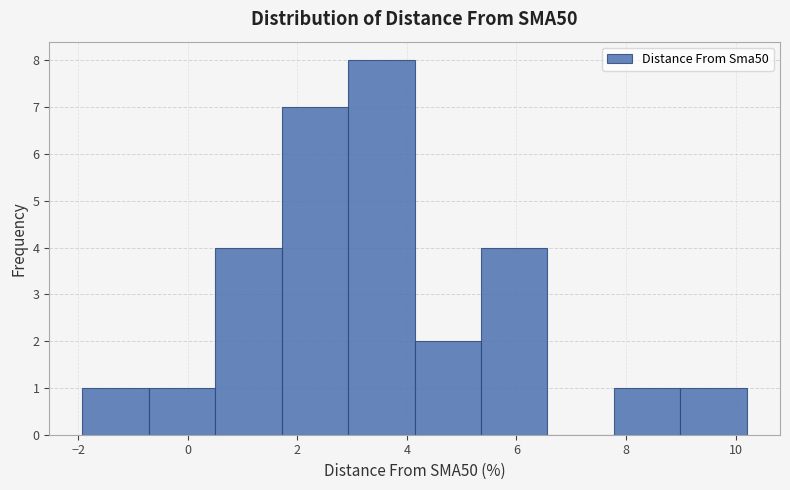

Reading left to right, transcribe this chart: for each bar, give the range it covers on the x-axis and its height. Neither the bar edges nor the heights are printed on the chart, so give them approximately, as read against the axes.

-2.0 to -0.8: 1
-0.8 to 0.6: 1
0.6 to 1.8: 4
1.8 to 3.0: 7
3.0 to 4.2: 8
4.2 to 5.4: 2
5.4 to 6.6: 4
6.6 to 7.8: 0
7.8 to 9.0: 1
9.0 to 10.2: 1